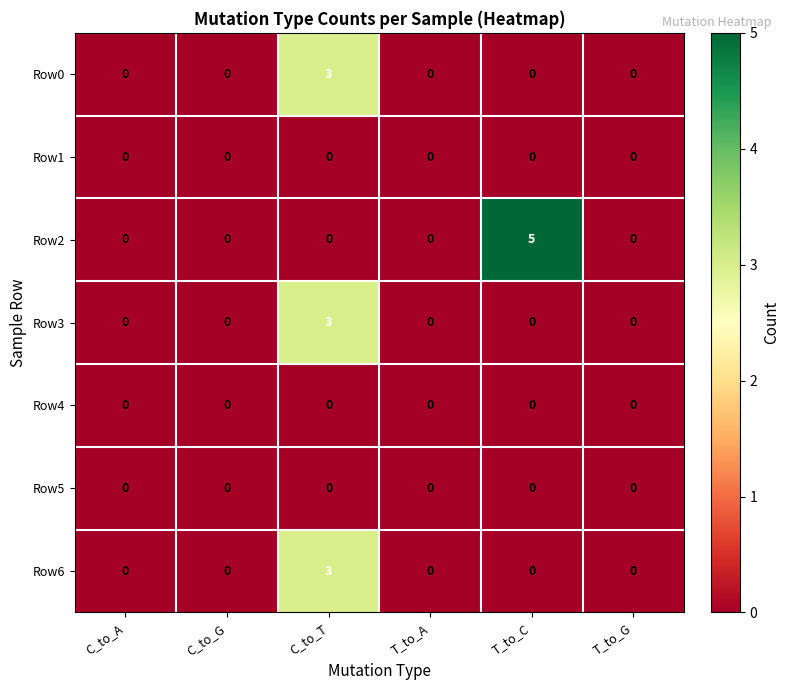

True or false: Row2 has a value of 0 at C_to_G.

True